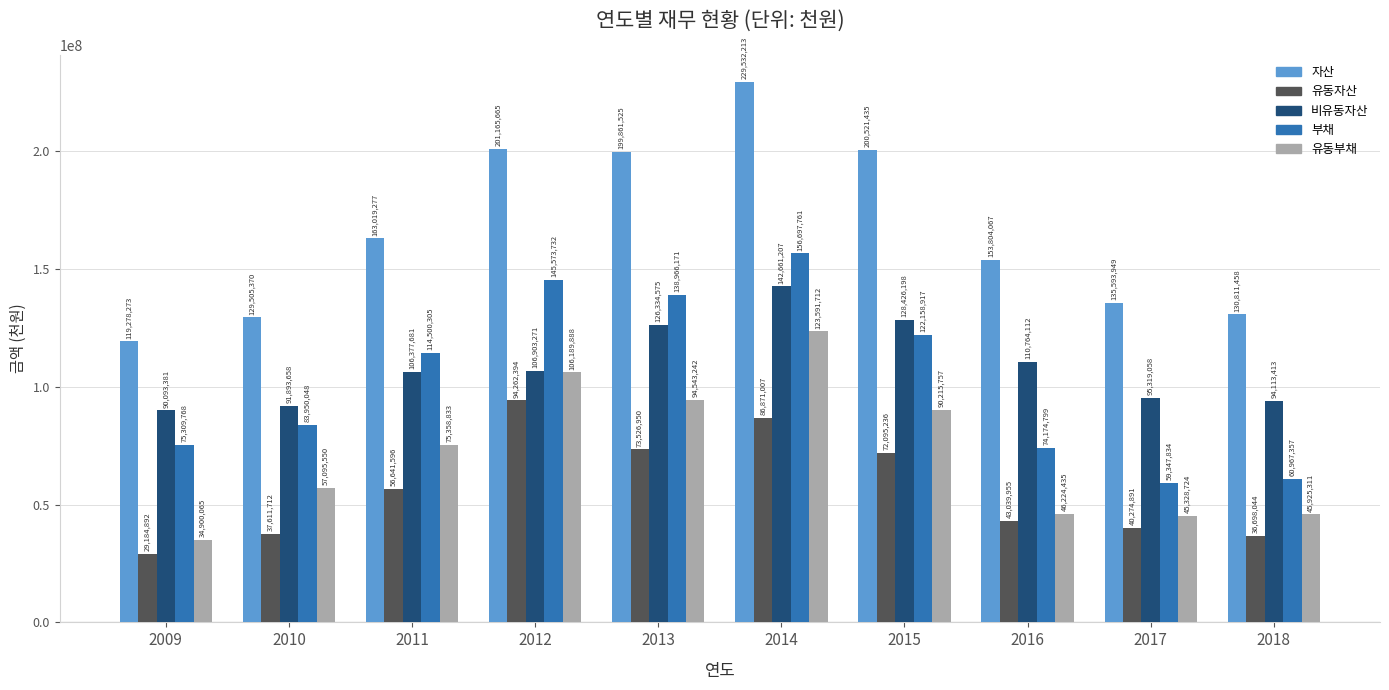

Read the 비유동자산 value at 2014, to the nearest 100.

142661200